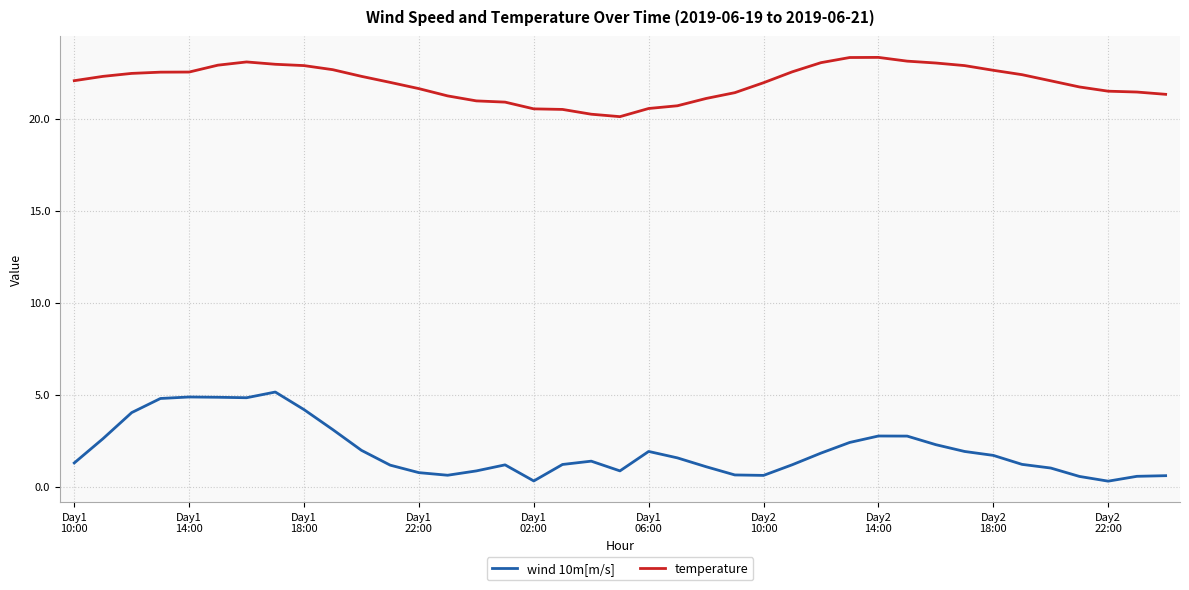

What is the greatest value displayed?

23.3